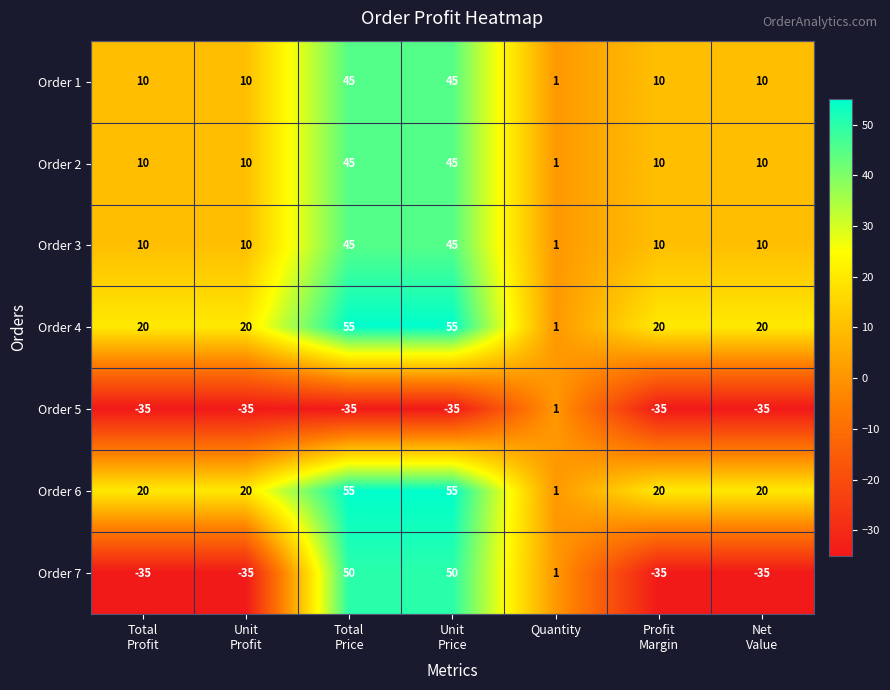

How many Order 7 values are between -35 and 50?

7